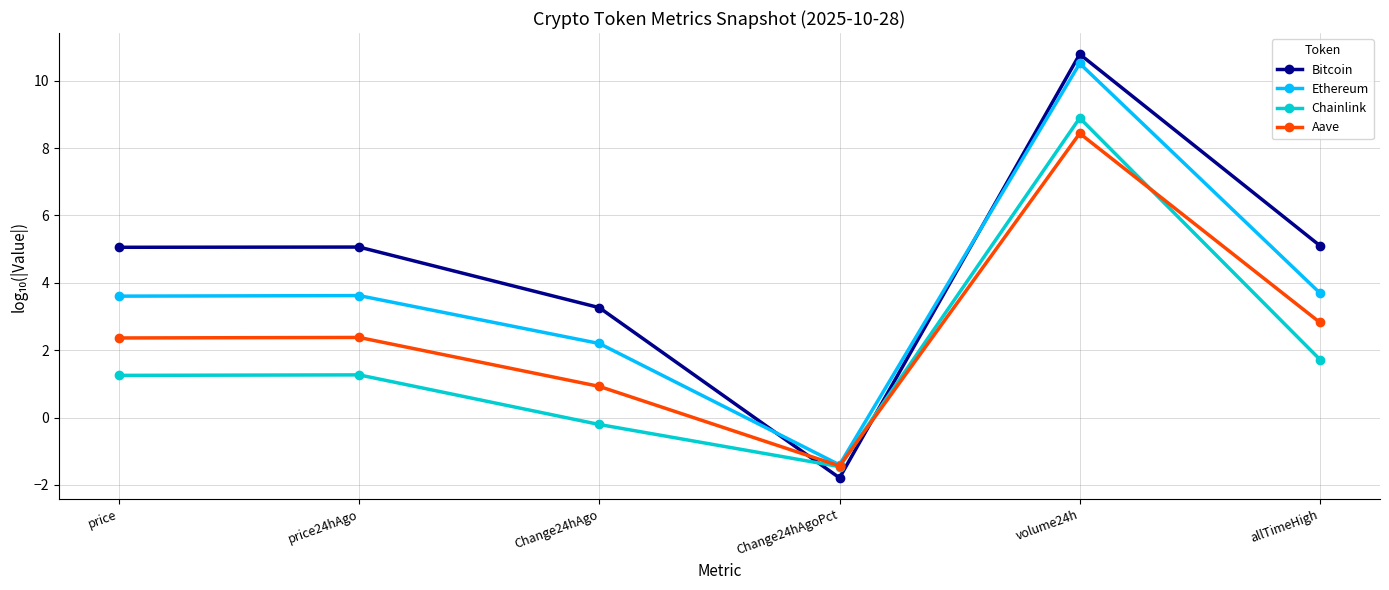

Where does the Aave series first go above 2?

price